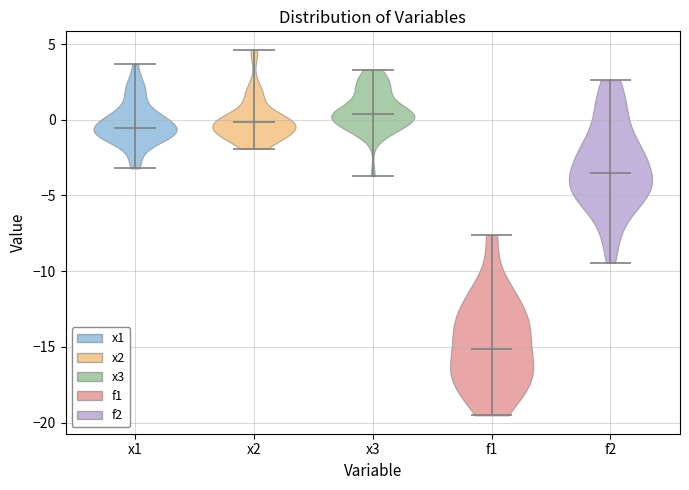

Which violin has the lowest median line?

f1